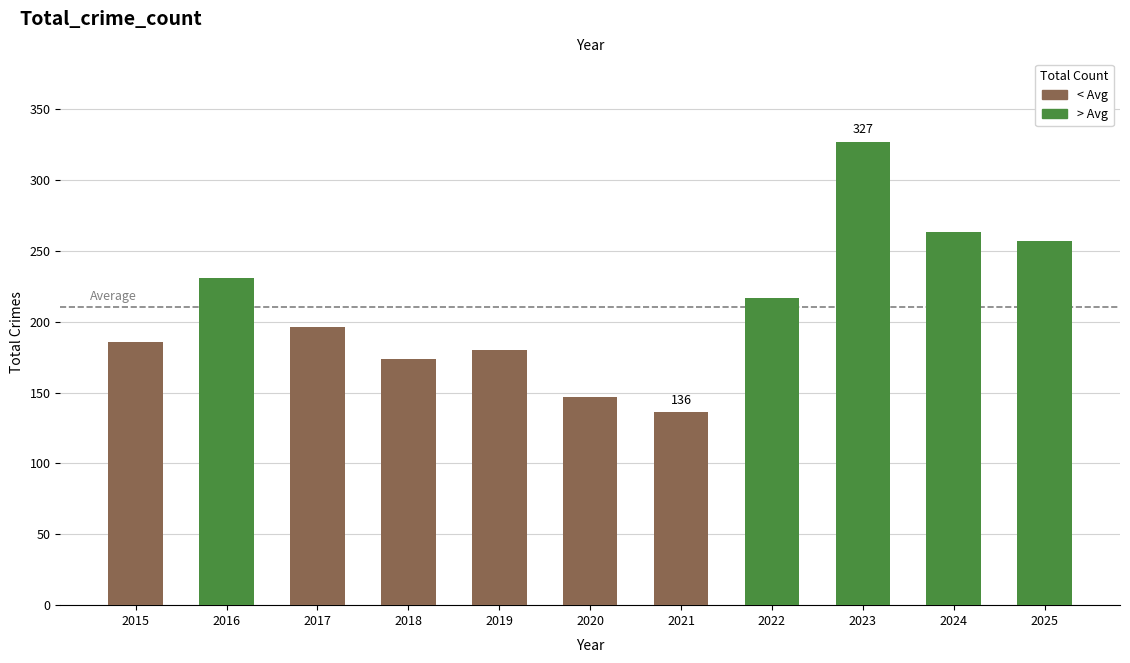

What is the value of the 3rd bar from the left?

196